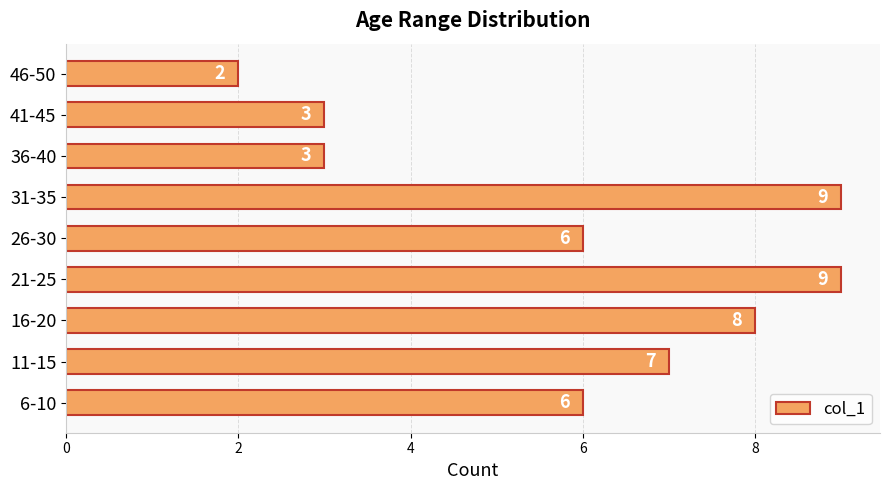

How many values are below 6?

3